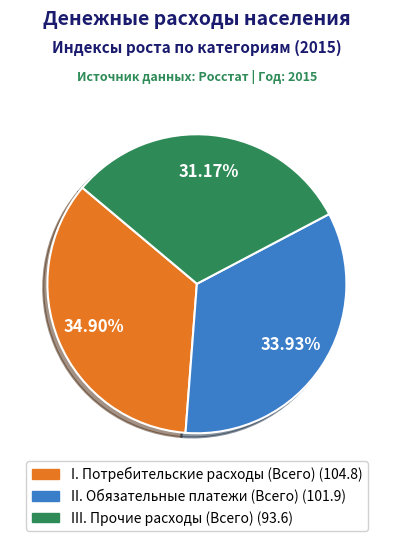

Does III. Прочие расходы (Всего) account for over 50% of the chart?

No